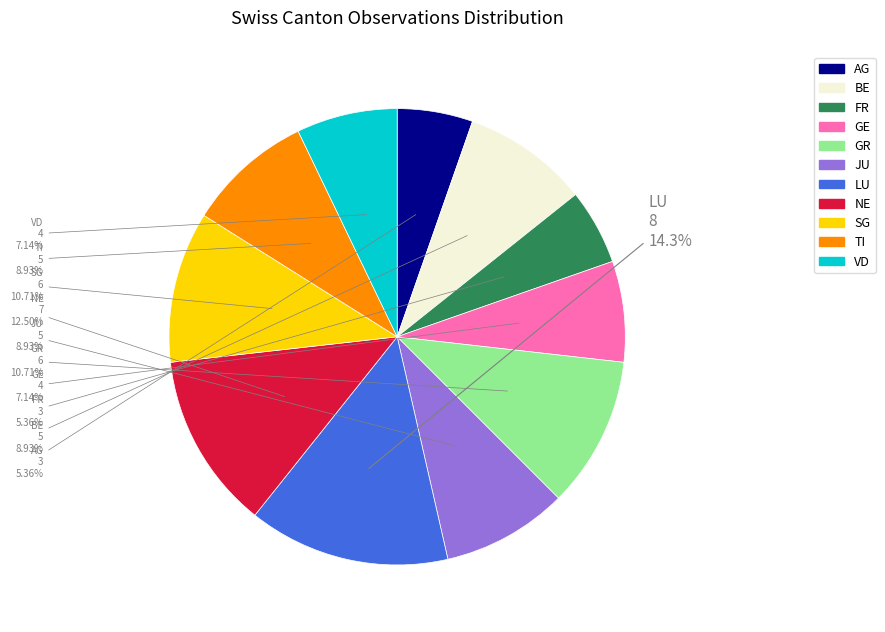

What is the largest slice in the pie chart?

LU